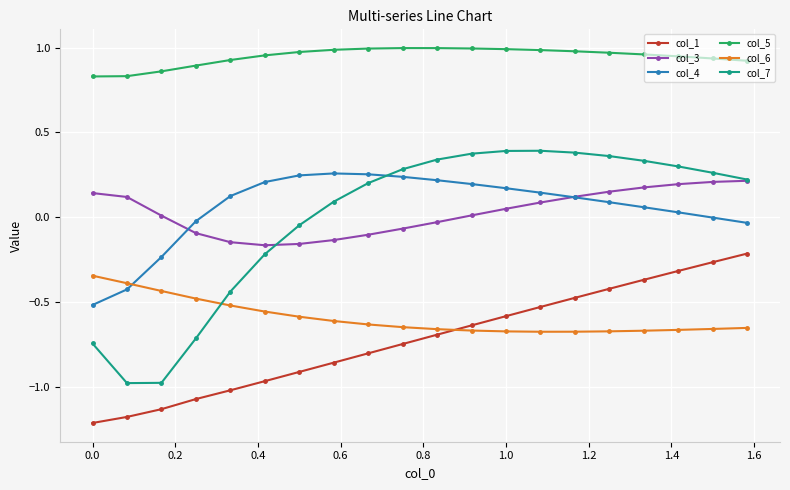

In col_5, how many points are higher than both neighbors (excluding endpoints)?

1